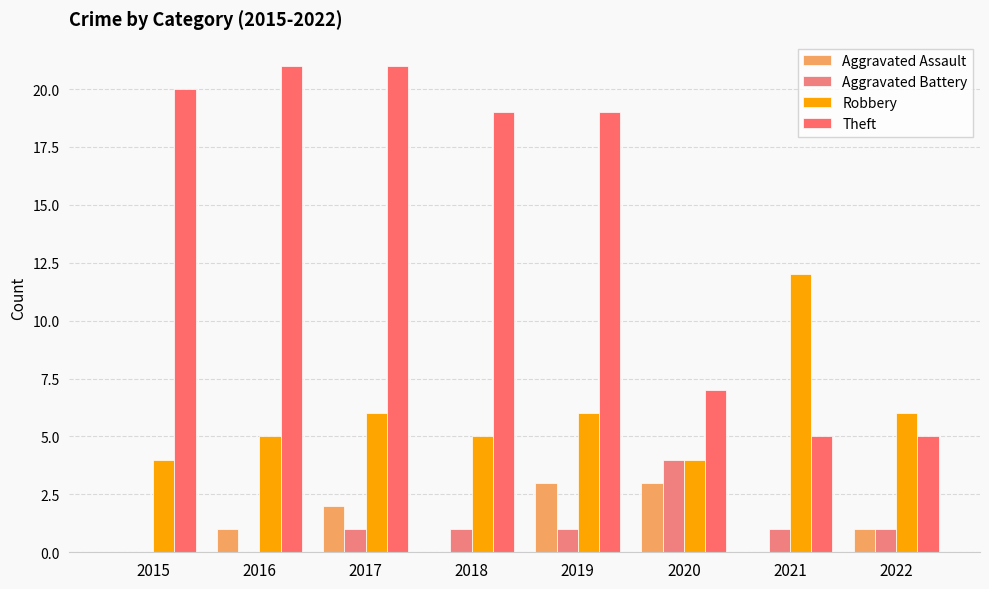

What is the total value across all series at 2021?

18